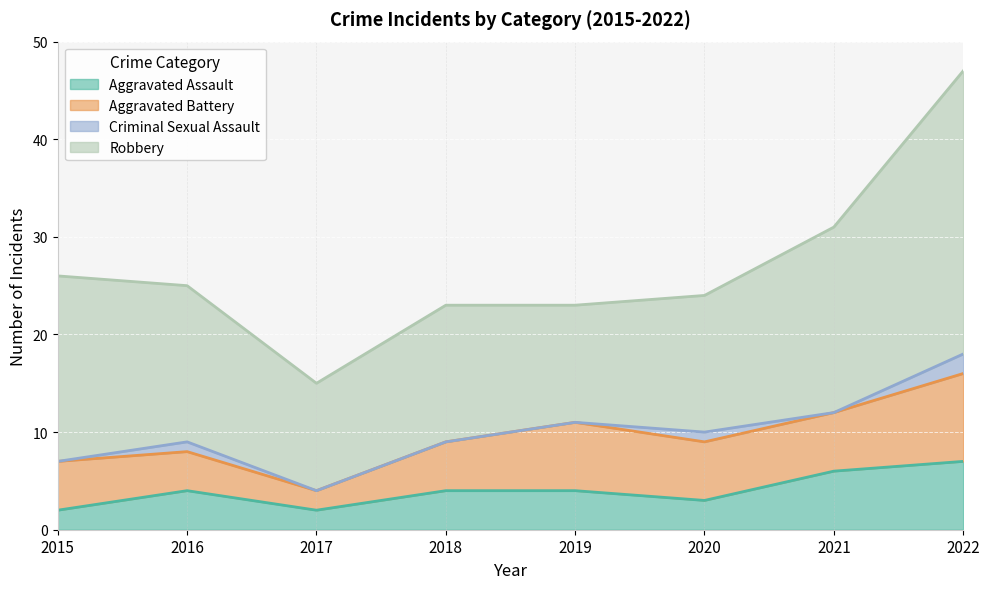

The Aggravated Battery series shows 14 at 2022. True or false?

False